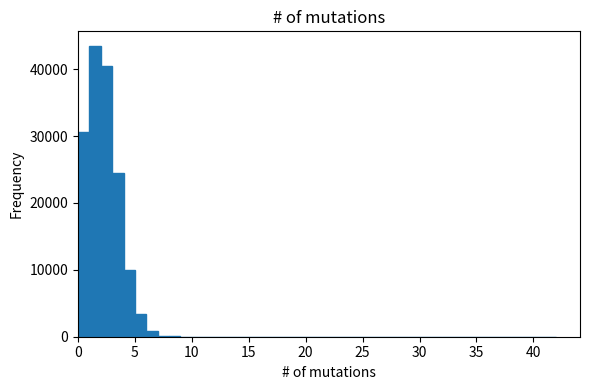

Read against the x-axis, roughly where is the centre of the tallest bar?

1.5